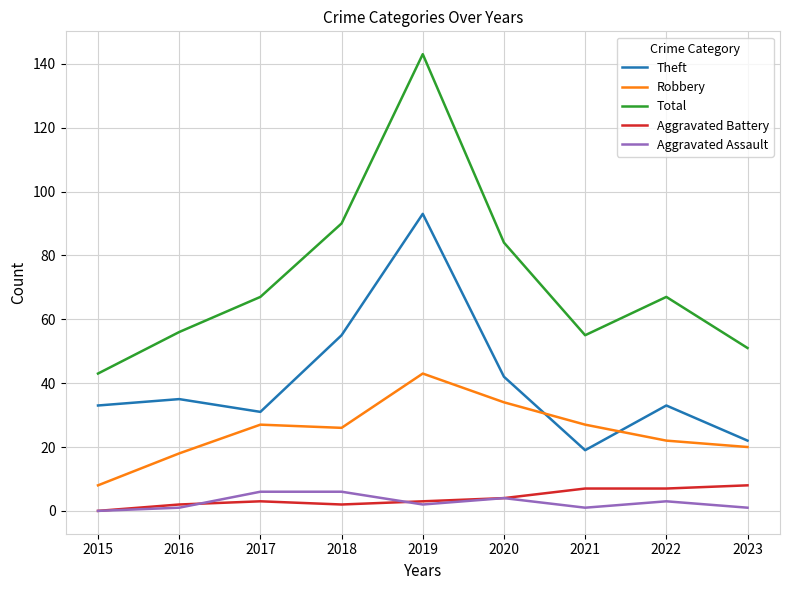

What are all the series names shown in the legend?

Theft, Robbery, Total, Aggravated Battery, Aggravated Assault